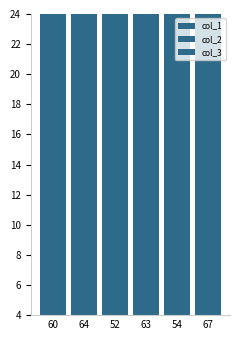

What is the average value of the col_3 series?

40